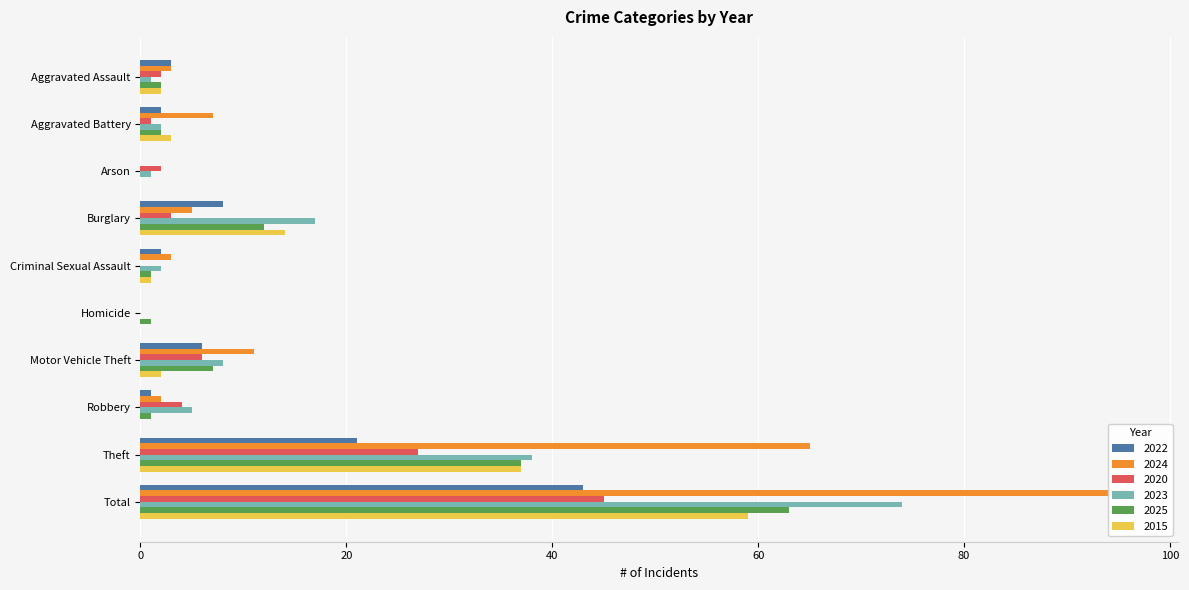

Is the value of 2020 at Motor Vehicle Theft greater than the value of 2023 at Motor Vehicle Theft?

No